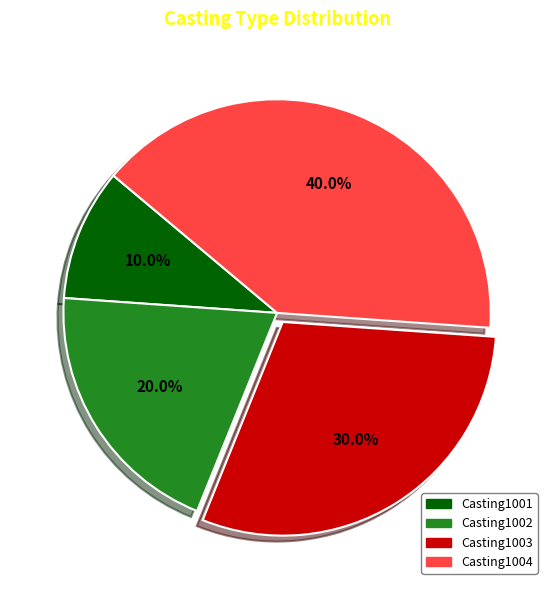

Does Casting1003 represent more than half of the total?

No